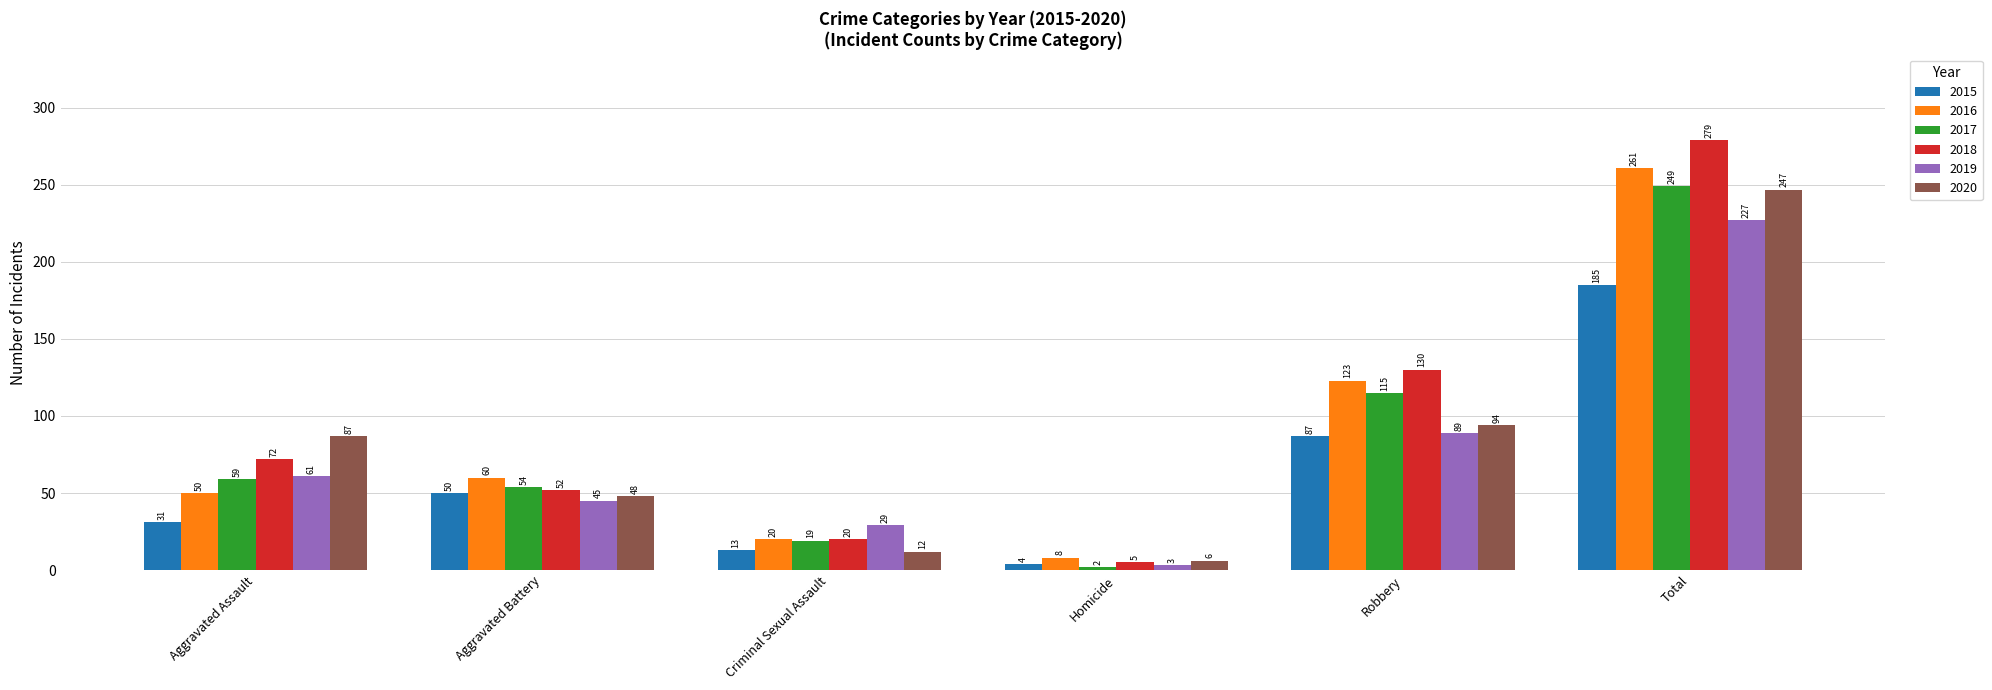

Which category has the lowest value in the 2017 series?

Homicide